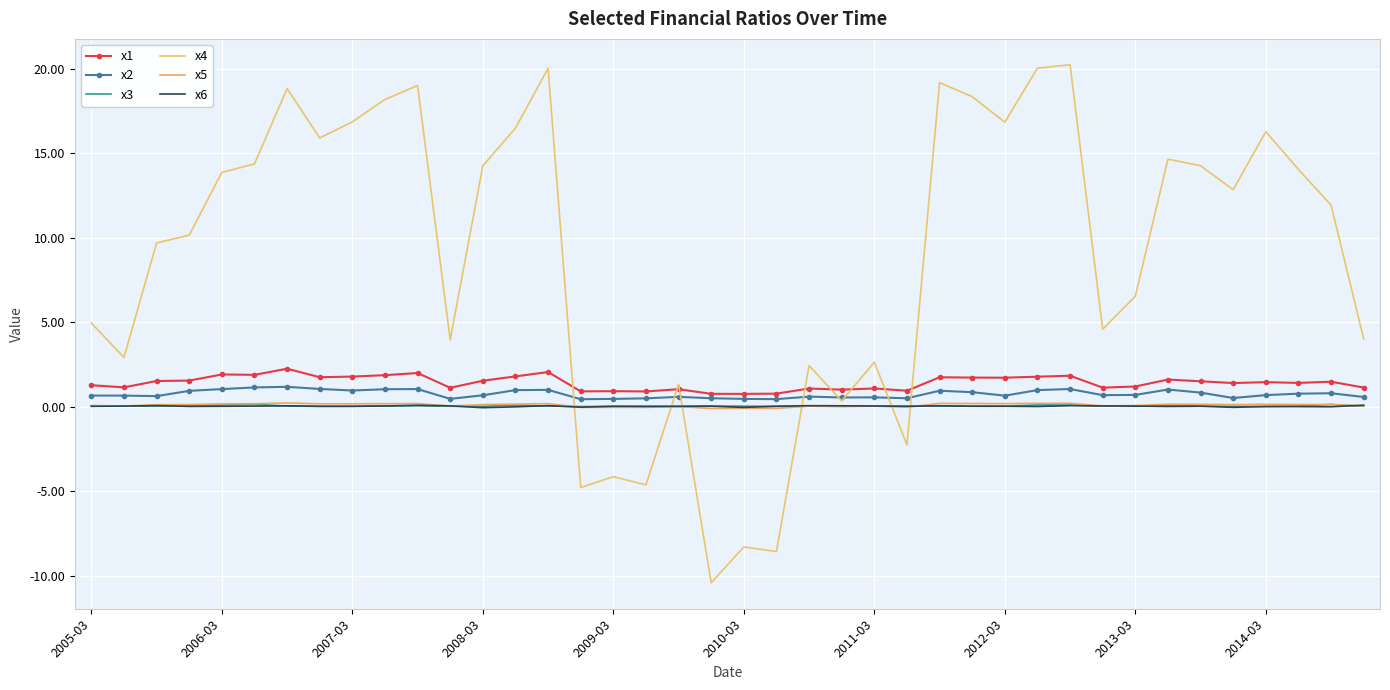

True or false: x1 and x6 cross at least once.

False